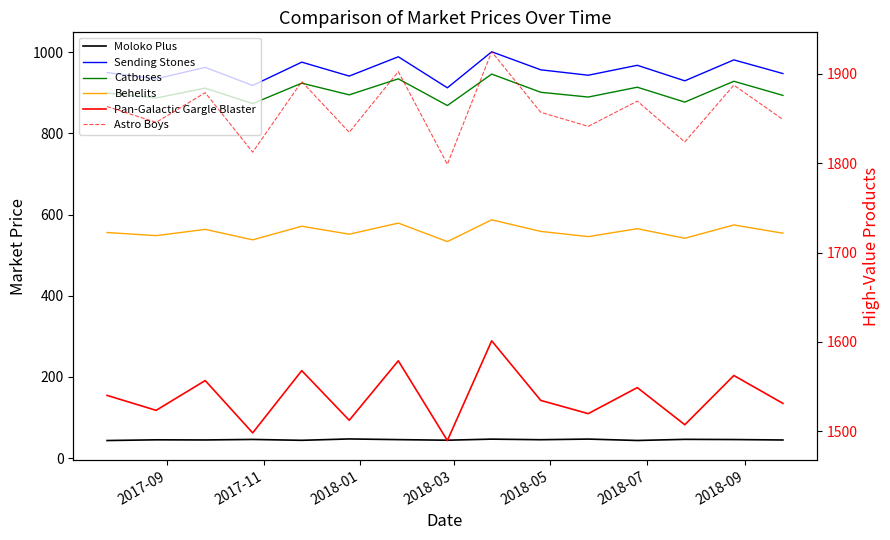

Rank the series by their maximum value, from highest to lowest.

Astro Boys, Pan-Galactic Gargle Blaster, Sending Stones, Catbuses, Behelits, Moloko Plus